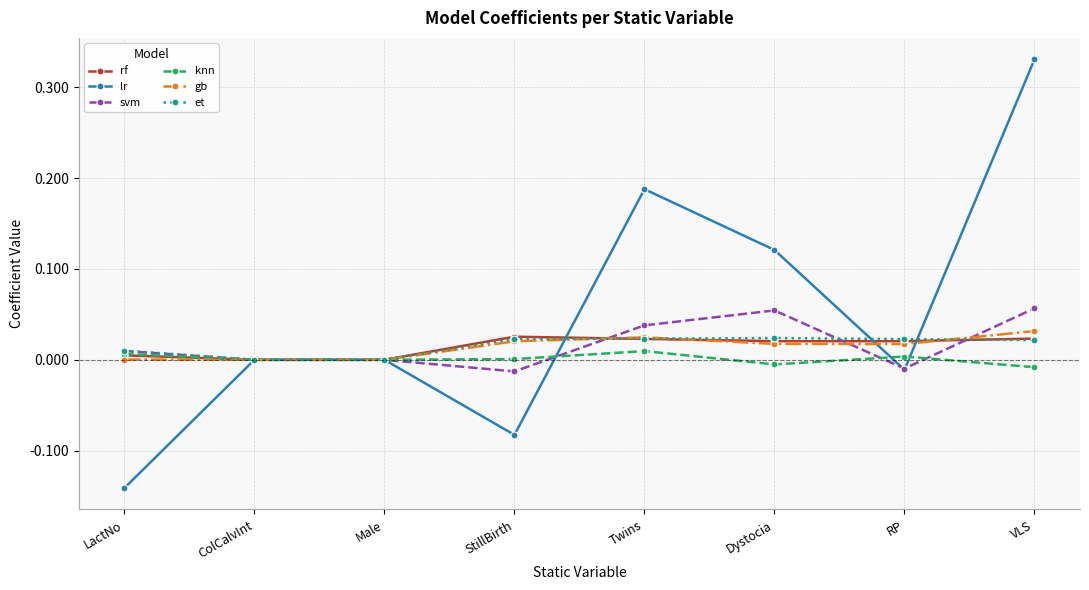

True or false: et has more than 0 interior local peaks.

True